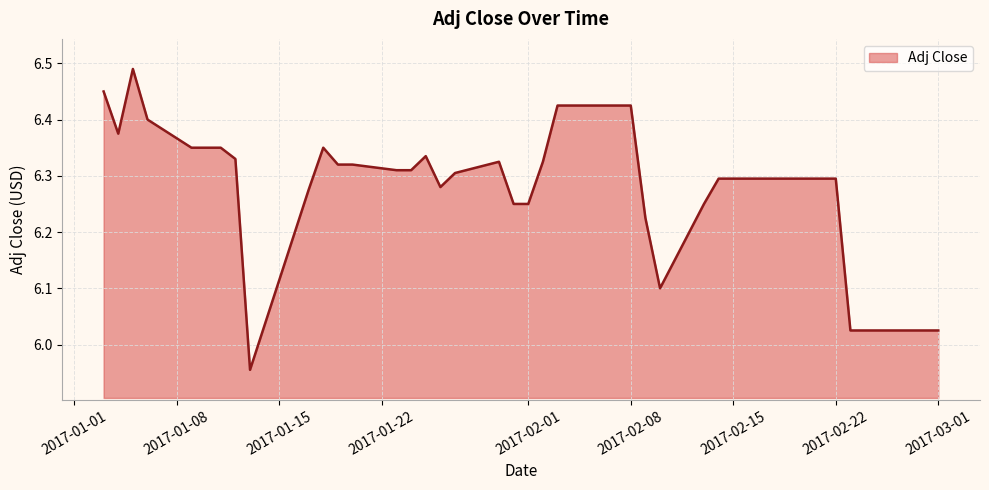

Reading right to left, list all the values displayed in this chart.

2017-03-01=6.0	2017-02-28=6.0	2017-02-27=6.0	2017-02-24=6.0	2017-02-23=6.0	2017-02-22=6.3	2017-02-21=6.3	2017-02-17=6.3	2017-02-16=6.3	2017-02-15=6.3	2017-02-14=6.3	2017-02-13=6.2	2017-02-10=6.1	2017-02-09=6.2	2017-02-08=6.4	2017-02-07=6.4	2017-02-06=6.4	2017-02-03=6.4	2017-02-02=6.3	2017-02-01=6.2	2017-01-31=6.2	2017-01-30=6.3	2017-01-27=6.3	2017-01-26=6.3	2017-01-25=6.3	2017-01-24=6.3	2017-01-23=6.3	2017-01-20=6.3	2017-01-19=6.3	2017-01-18=6.3	2017-01-17=6.3	2017-01-13=6.0	2017-01-12=6.3	2017-01-11=6.3	2017-01-10=6.3	2017-01-09=6.3	2017-01-06=6.4	2017-01-05=6.5	2017-01-04=6.4	2017-01-03=6.4